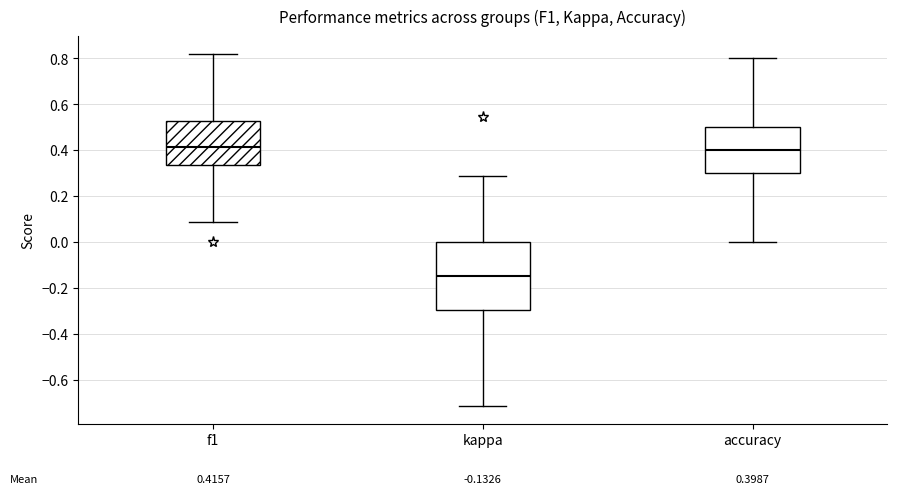

Which box is the tallest, from its lower edge to its upper edge?

kappa